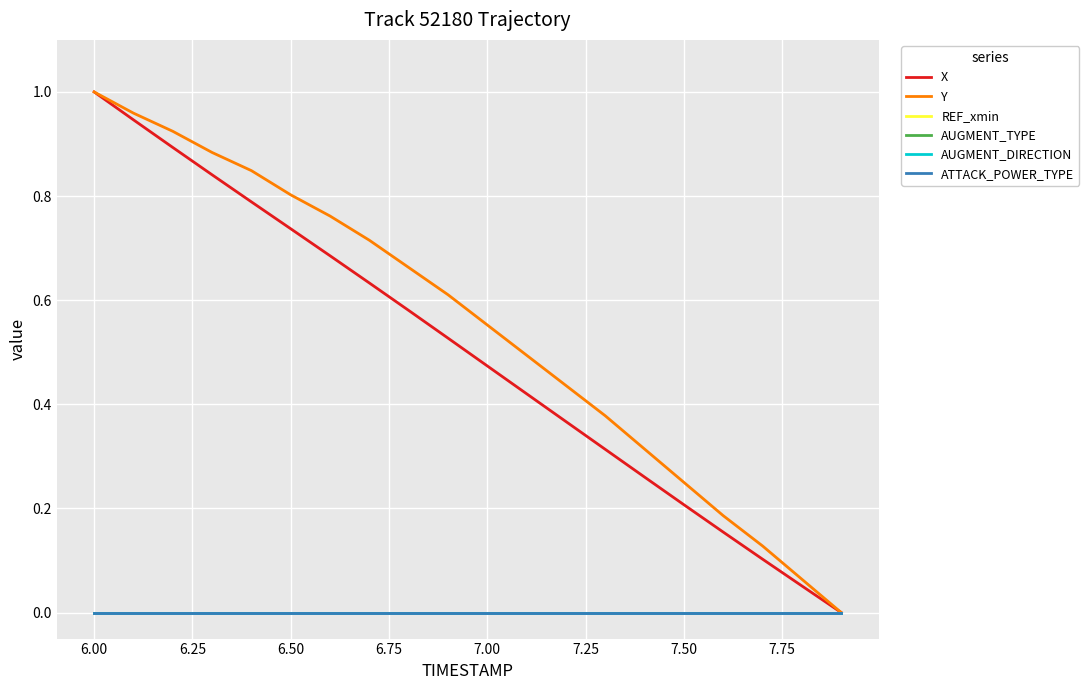

Does the chart display data point markers on the line(s)?

No